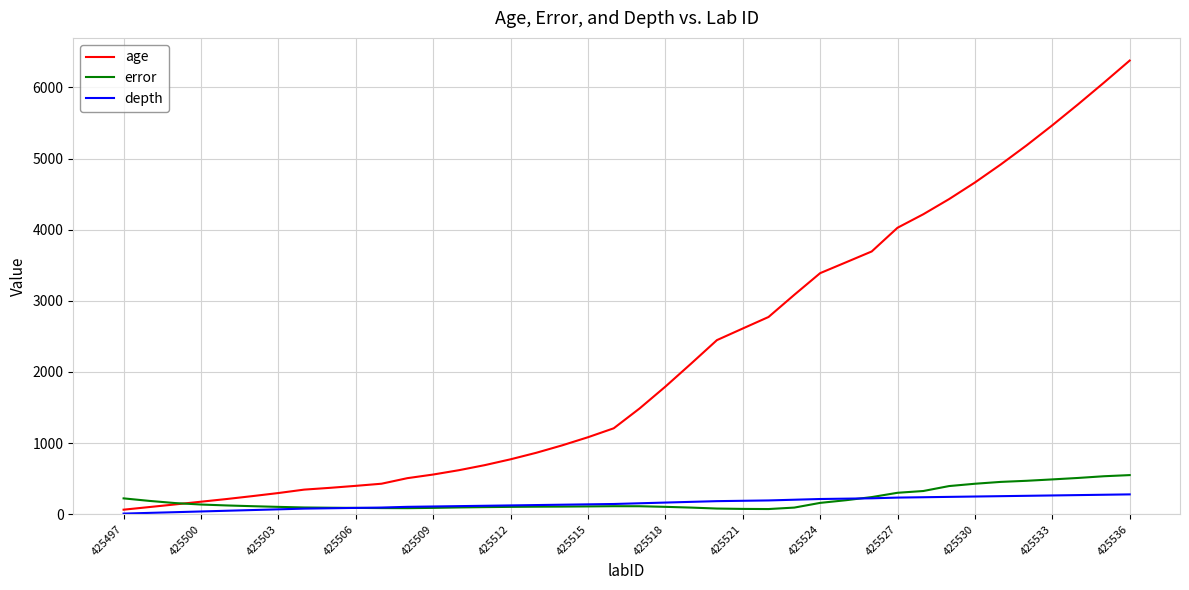

Which series has the largest range (max minus min)?

age